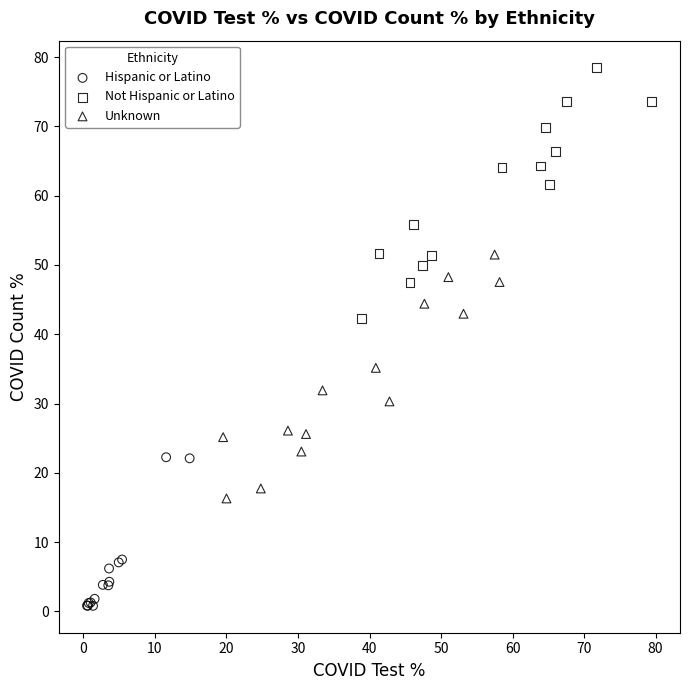

Which series reaches the minimum Y coordinate?

Hispanic or Latino